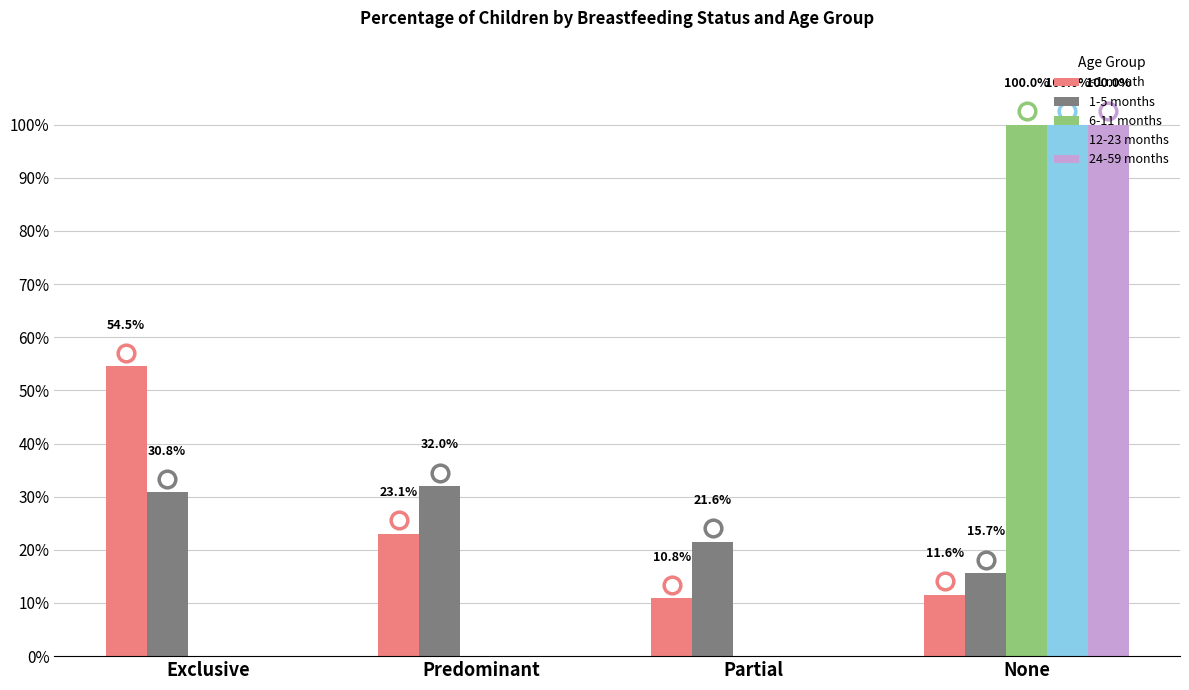

What are all the series names shown in the legend?

<1 month, 1-5 months, 6-11 months, 12-23 months, 24-59 months